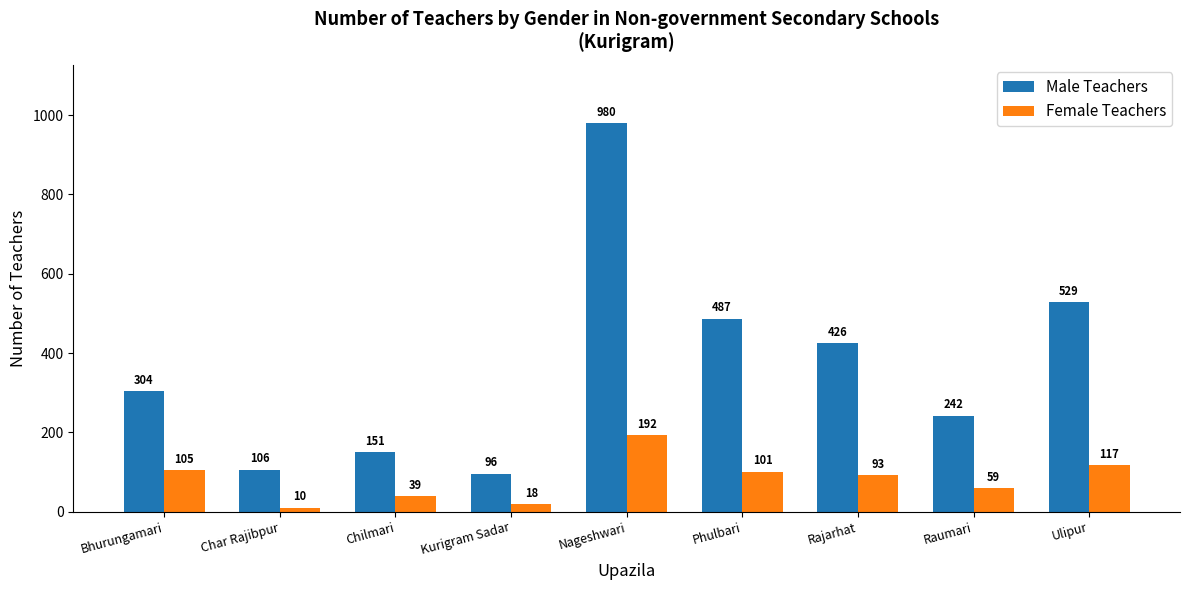

How many bars are there in total?

18